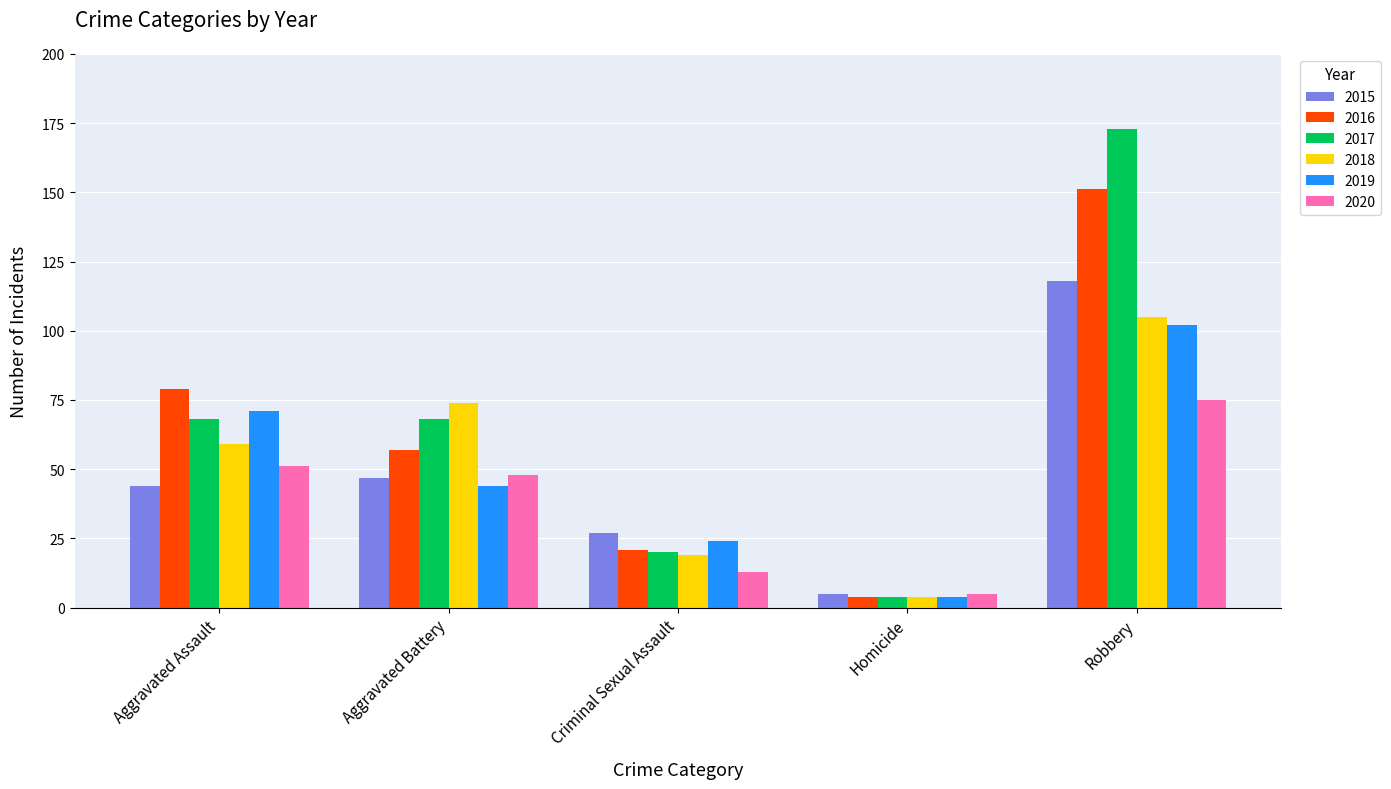

How many data points does each series have?

5